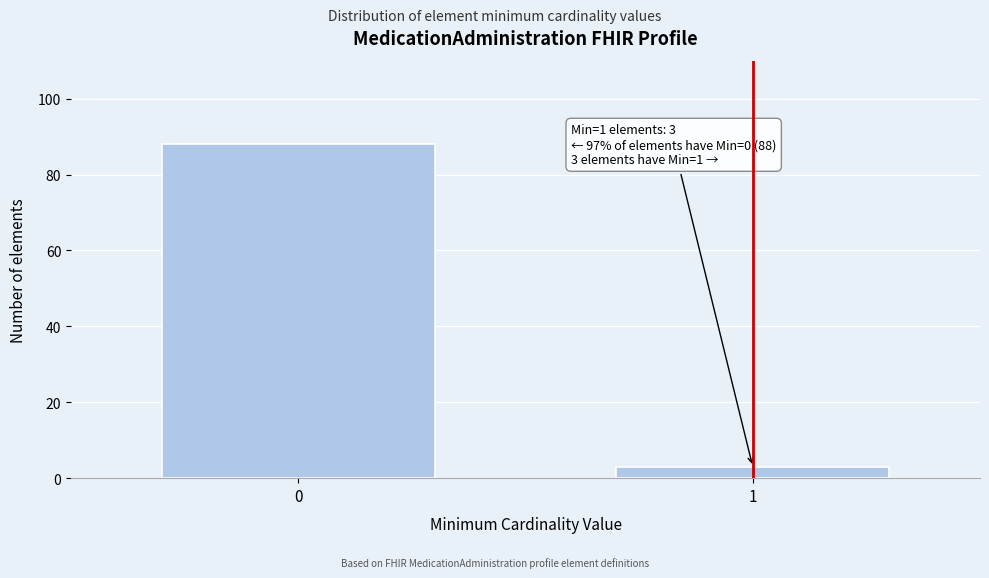

Reading left to right, what are all the values shown in this chart?

88	3